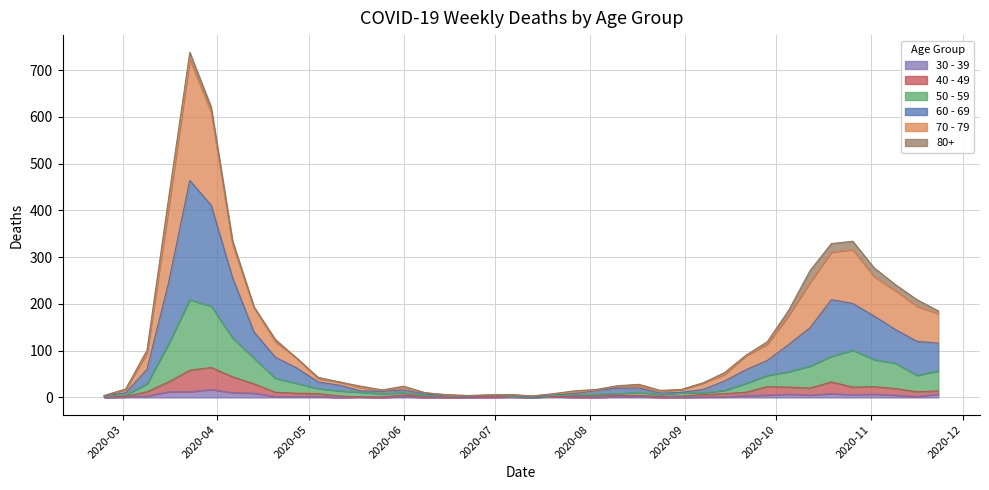

Which series has the largest range (max minus min)?

70 - 79